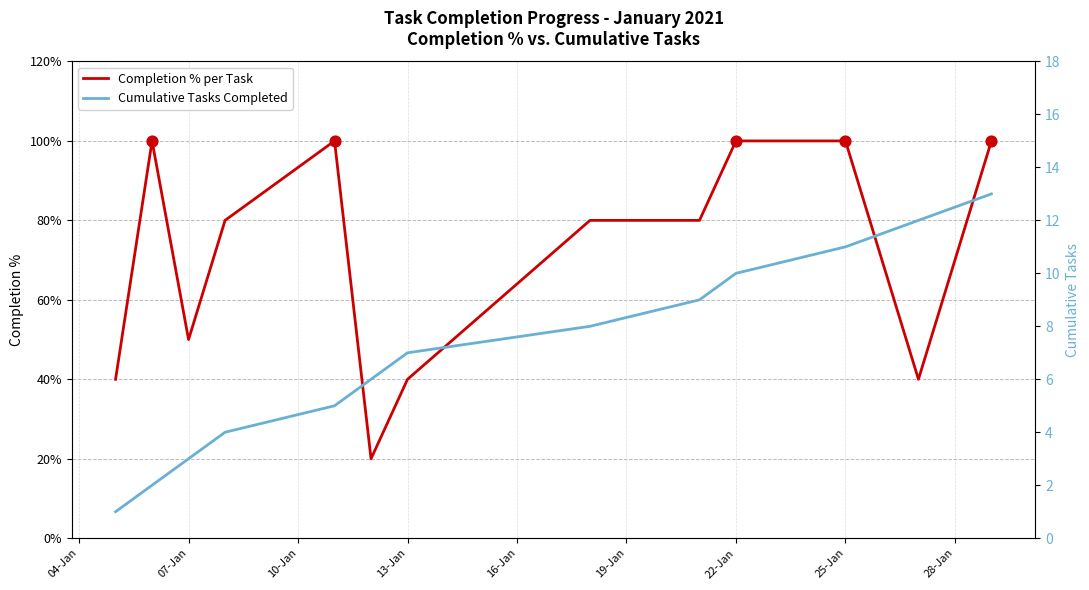

Which series contains the highest Y value?

Completion % per Task